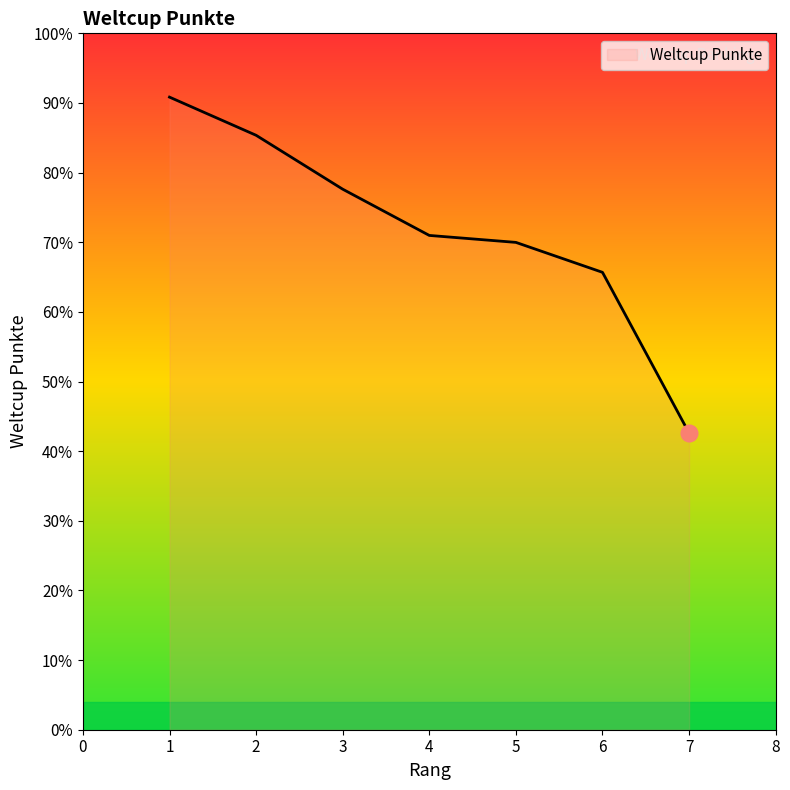

Does the chart display data point markers on the line(s)?

No